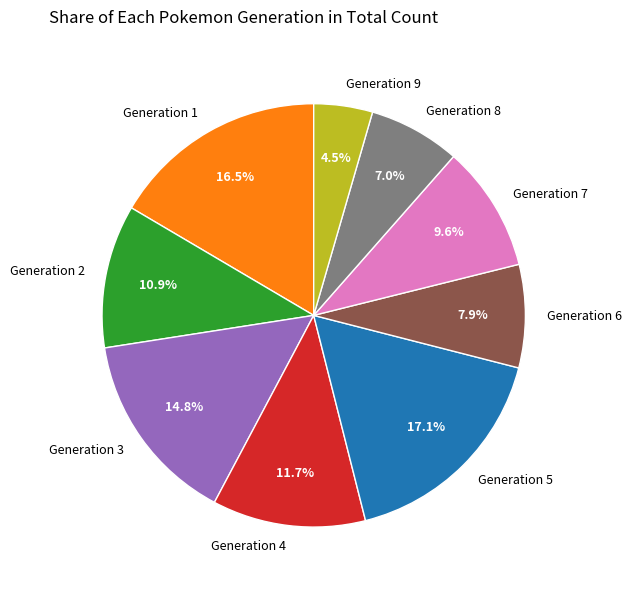

How many segments does this pie chart have?

9